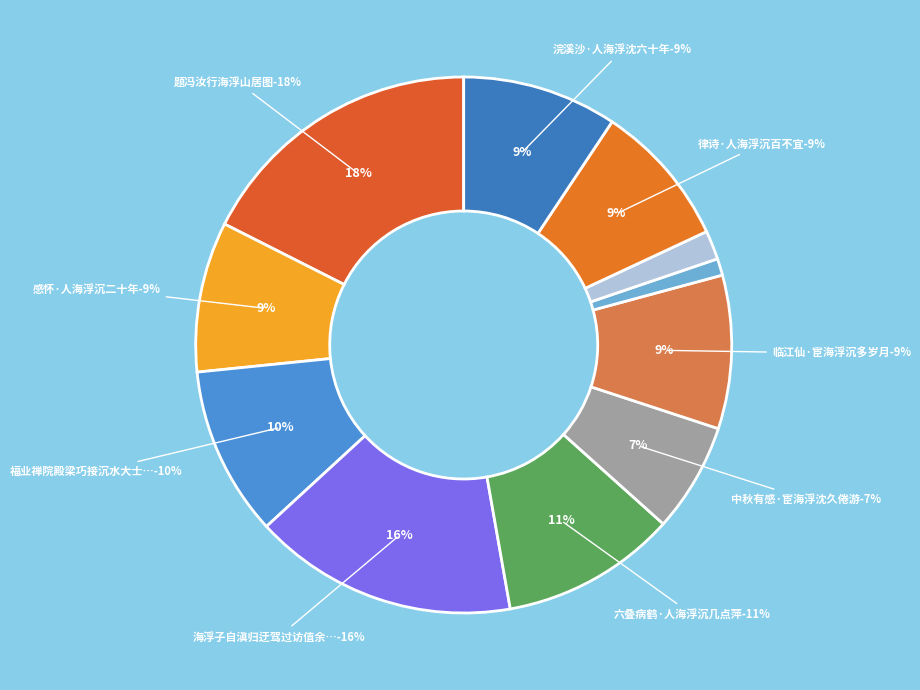

Approximately how many times larger is the value at 律诗·人海浮沉百不宜 compared to 浣溪沙·人海浮沈六十年?

0.9